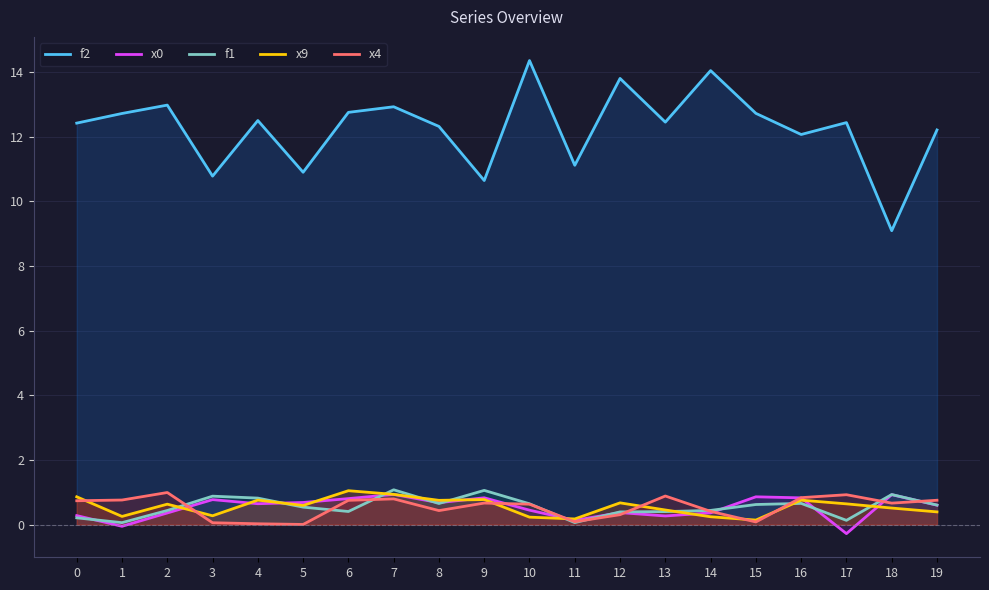

In f1, how many points are higher than both neighbors (excluding endpoints)?

5